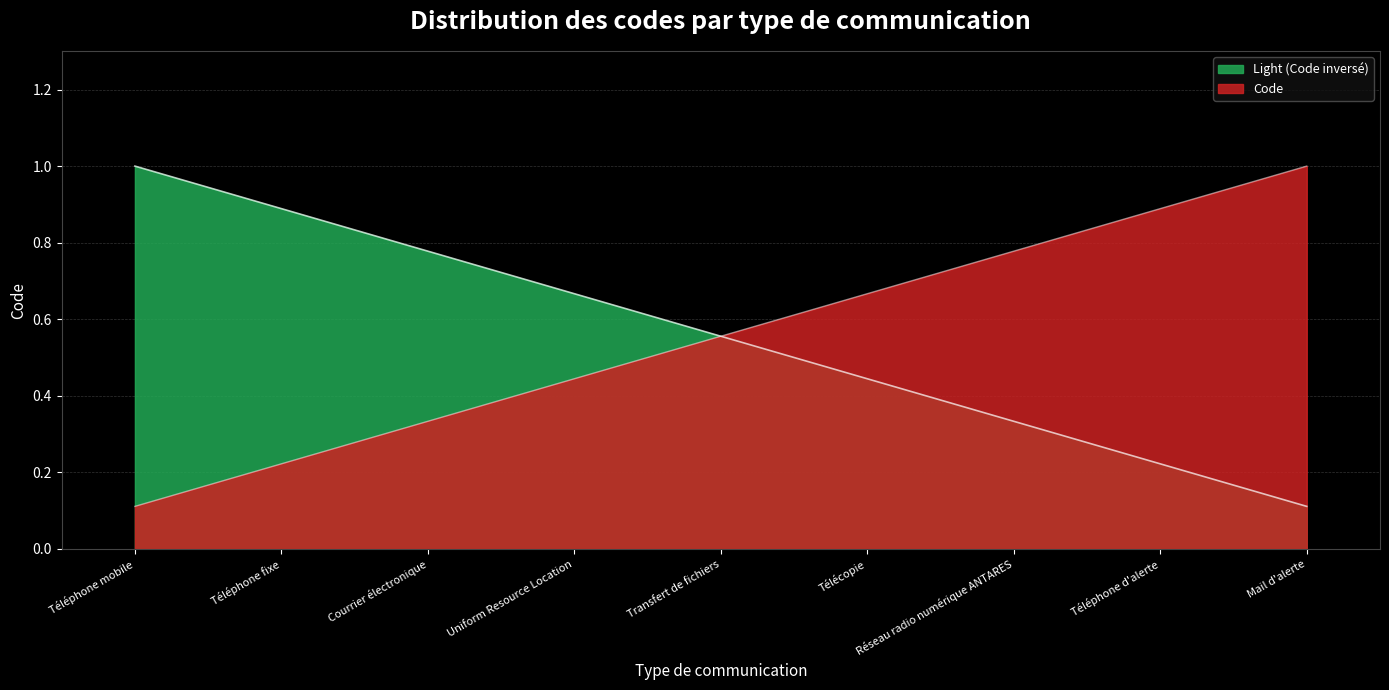

What is the label of the 2nd point from the left?

Téléphone fixe